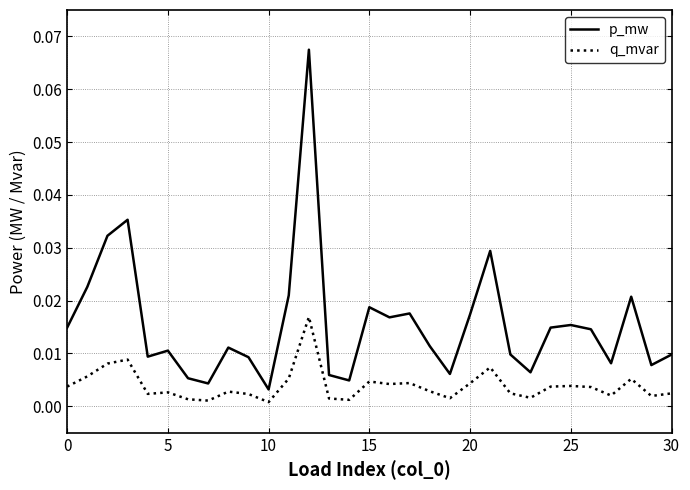

Rank the series by their average value, from lowest to highest.

q_mvar, p_mw